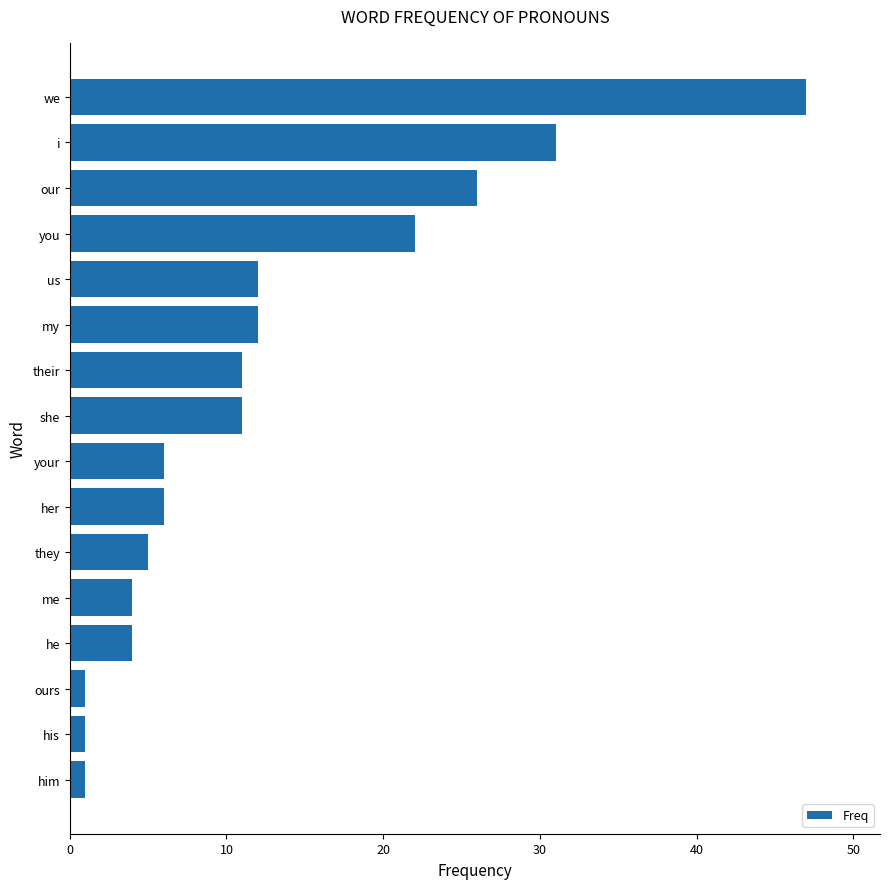

How many data points are less than 11?

8